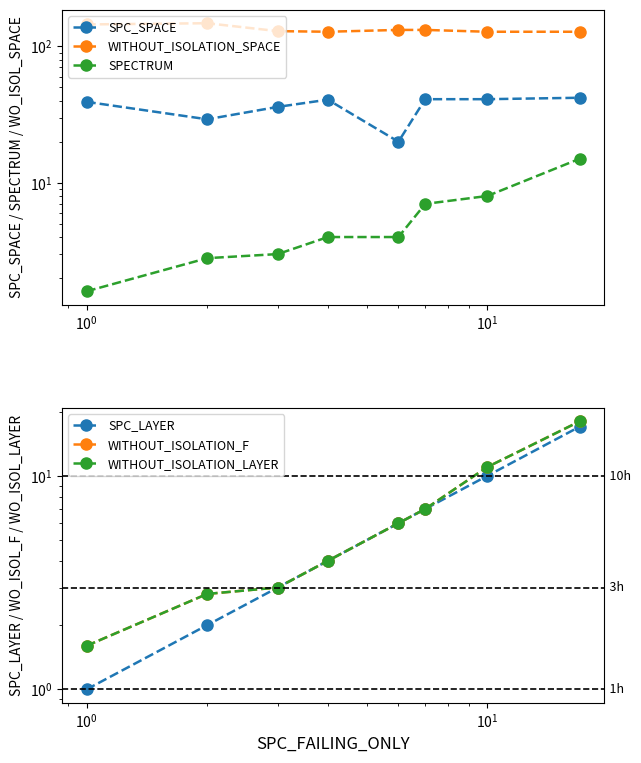

True or false: SPC_LAYER has more than 2 interior local peaks.

False